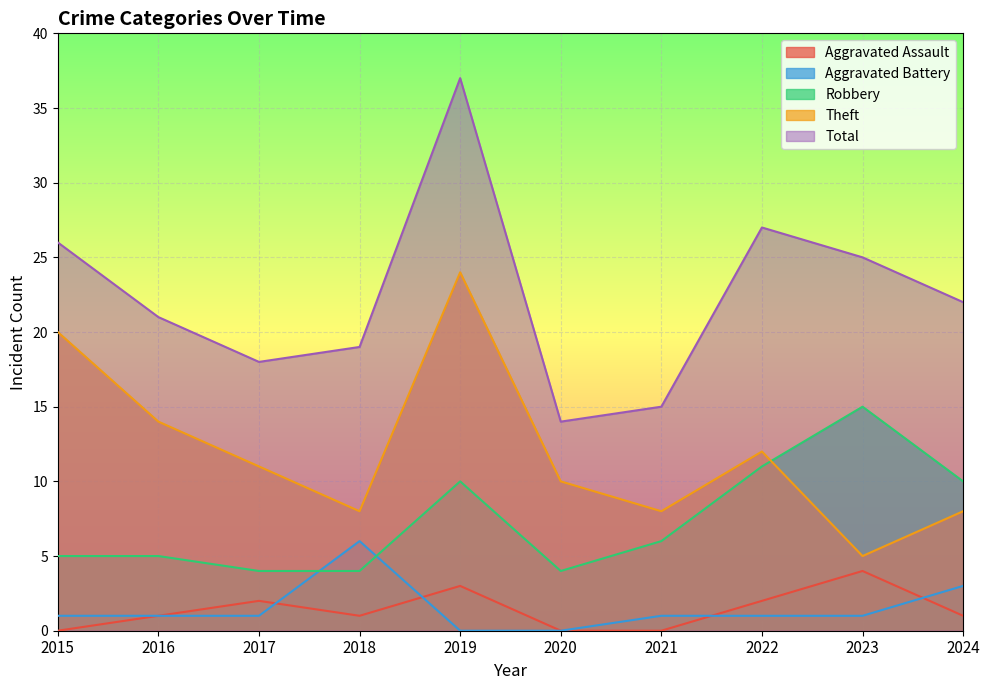

What is the sum of all Total values?

224